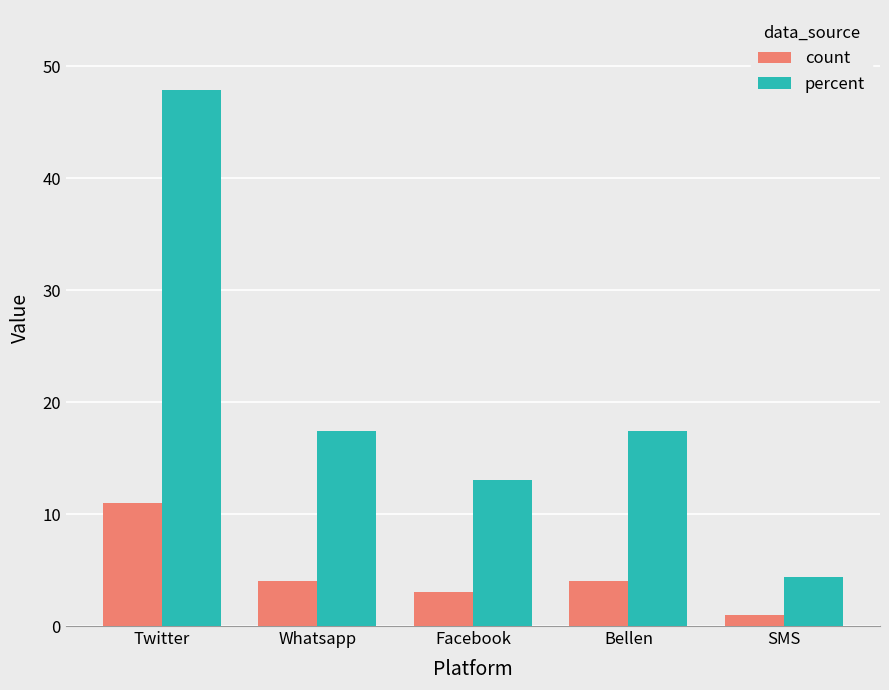

Does the chart contain any negative values?

No